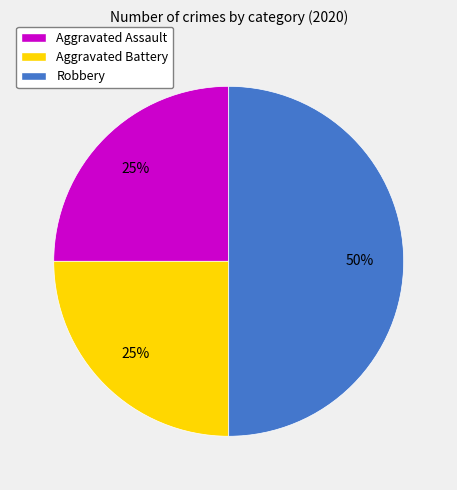

The Aggravated Assault slice represents 18% of the pie. True or false?

False